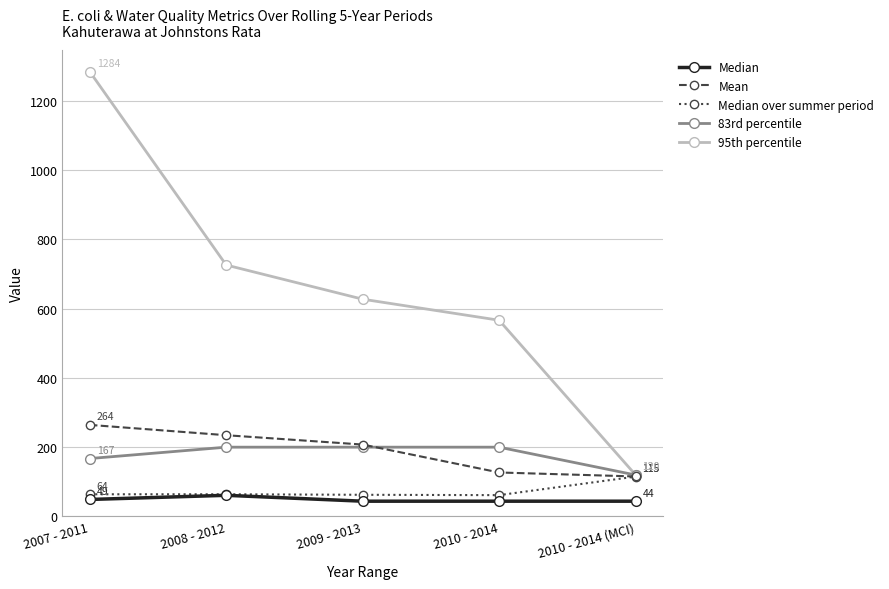

Which category has the highest value across all series?

2007 - 2011